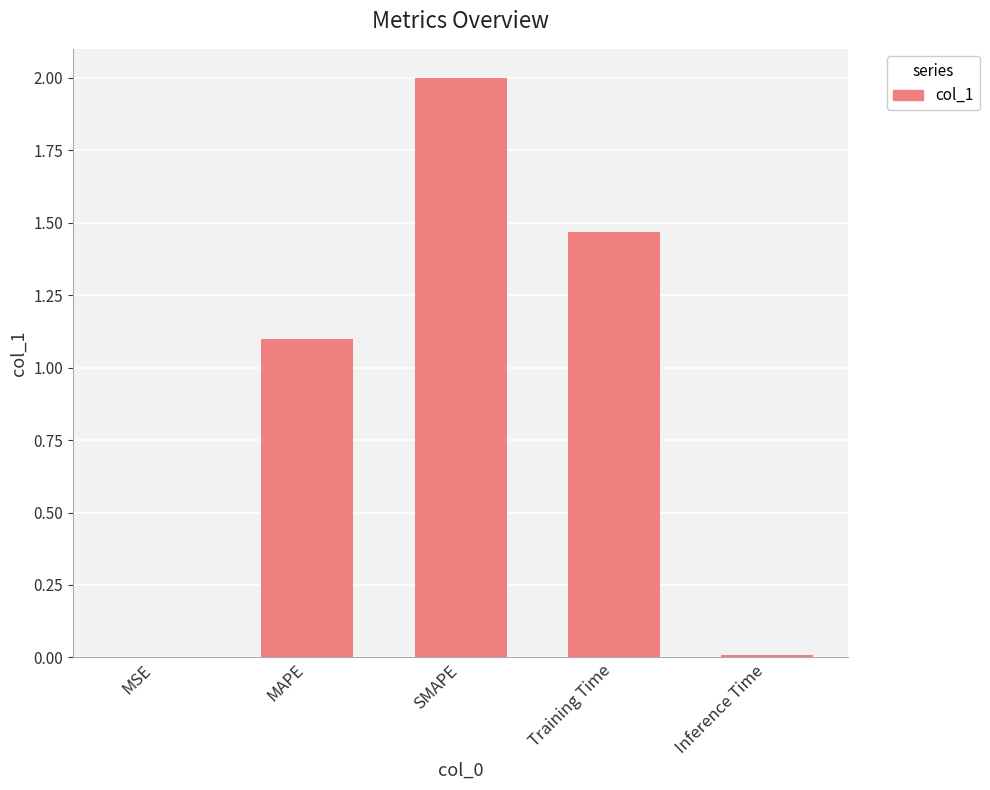

The value at Training Time is 2.3. True or false?

False